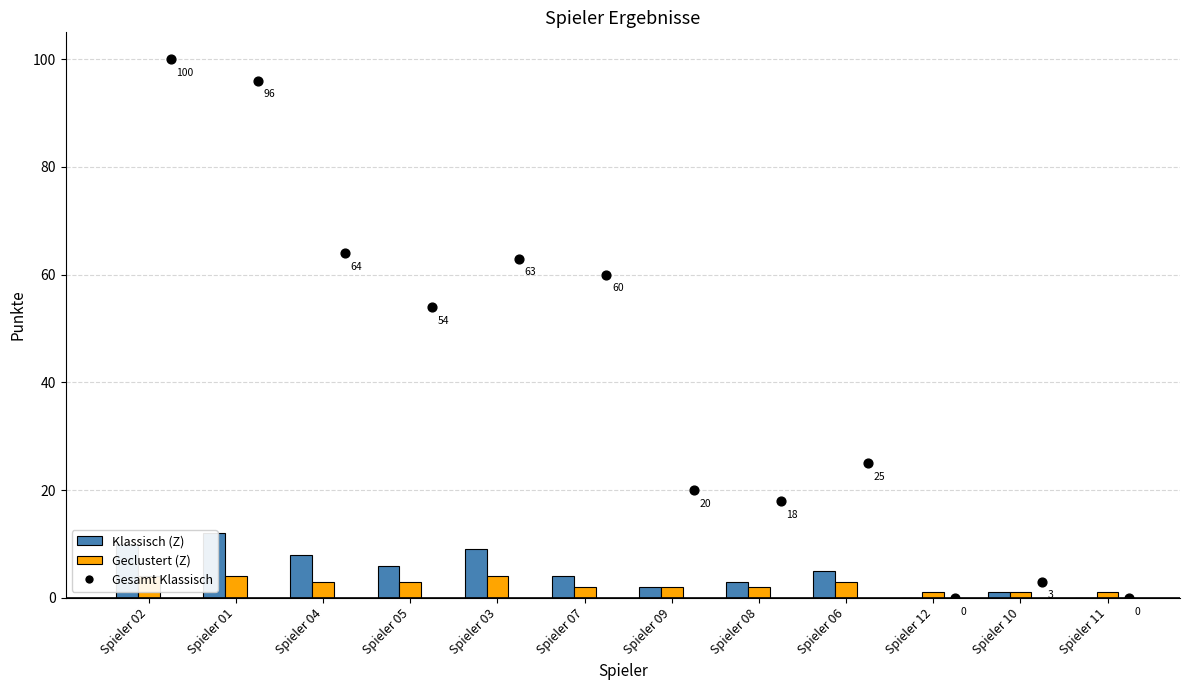

Which series has the largest total across all categories?

Gesamt Klassisch